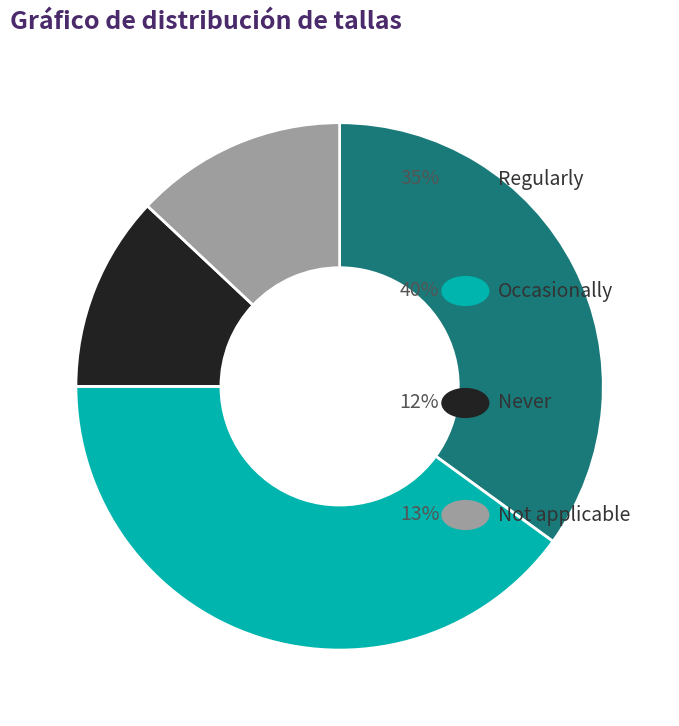

How many slices are in this pie chart?

4